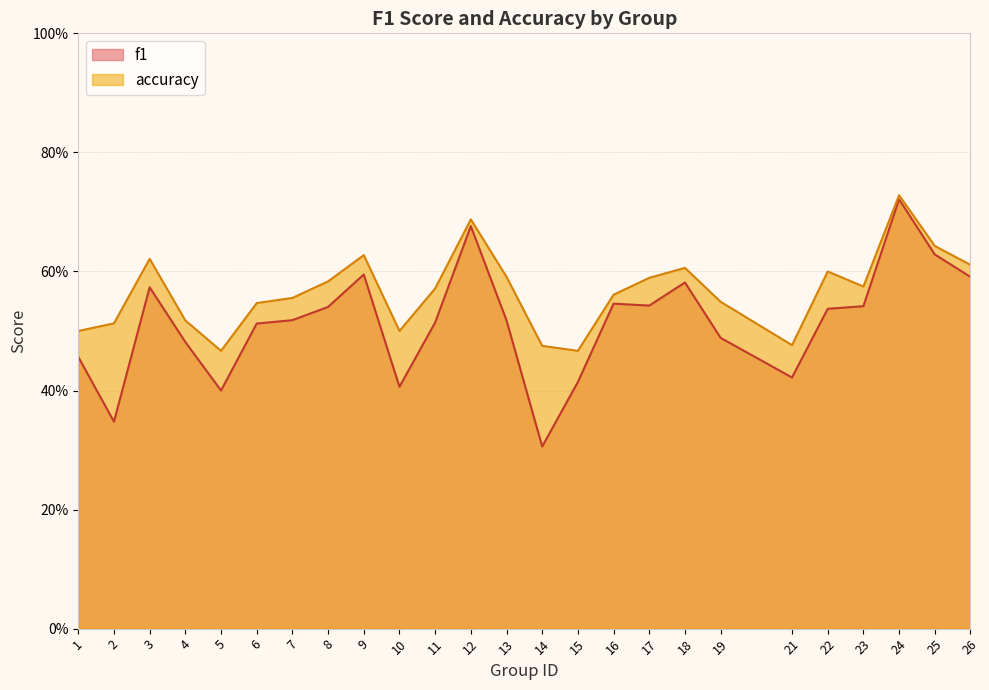

Which category has the highest value in the accuracy series?

24